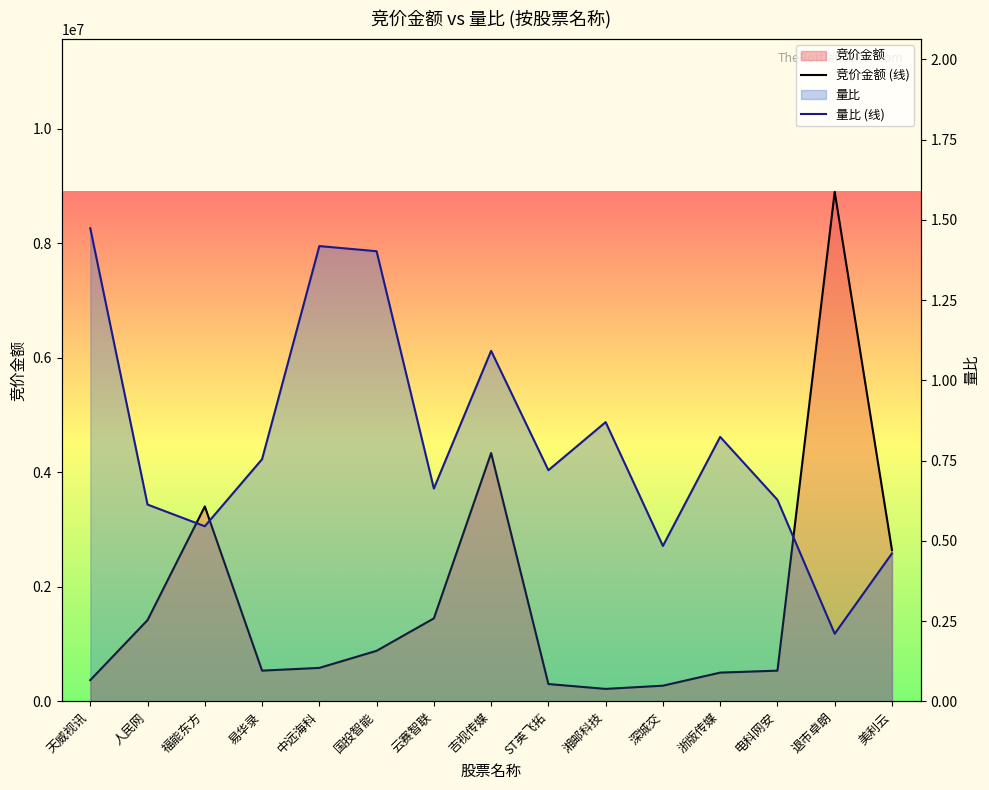

Is the value of 量比 (线) at 湘邮科技 greater than the value of 竞价金额 (线) at 湘邮科技?

No